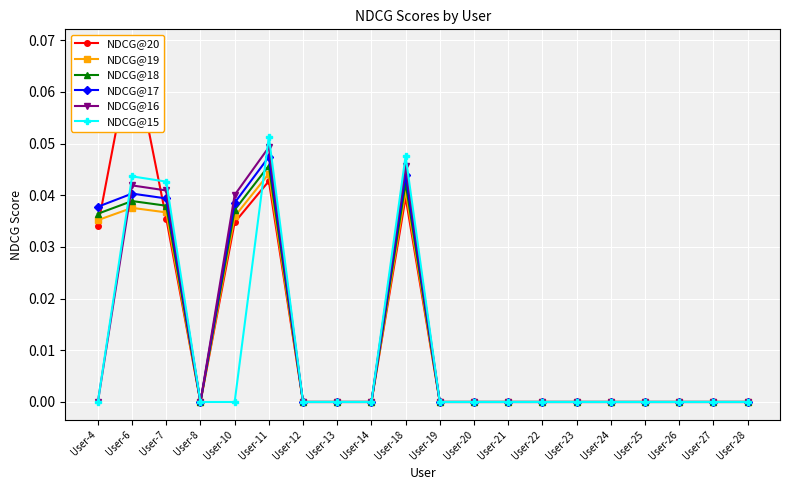

Rank the series by their maximum value, from lowest to highest.

NDCG@19, NDCG@18, NDCG@17, NDCG@16, NDCG@15, NDCG@20